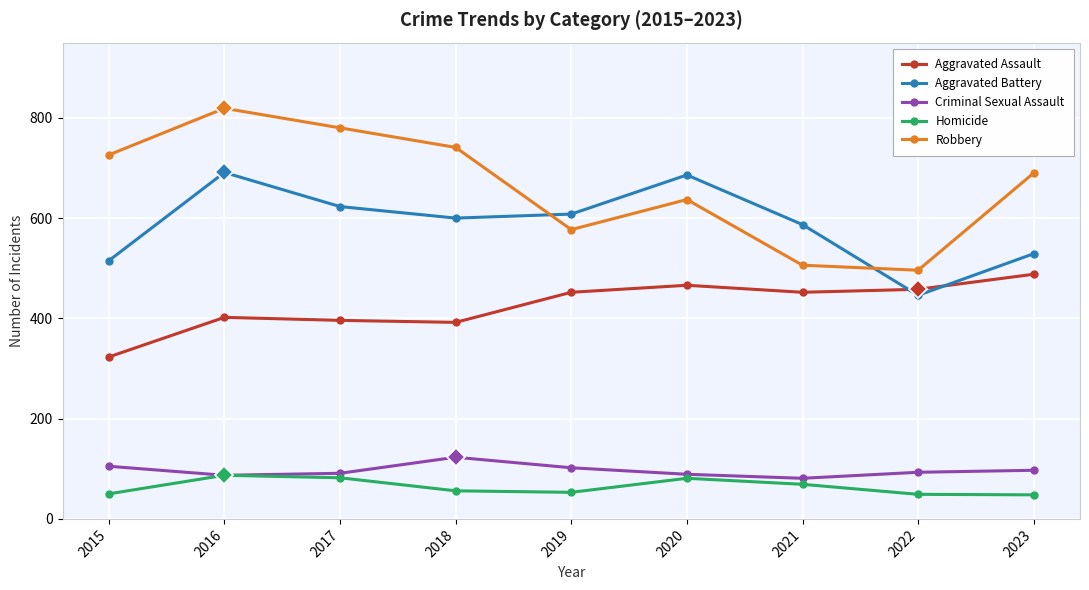

Which series has the widest spread of values?

Robbery